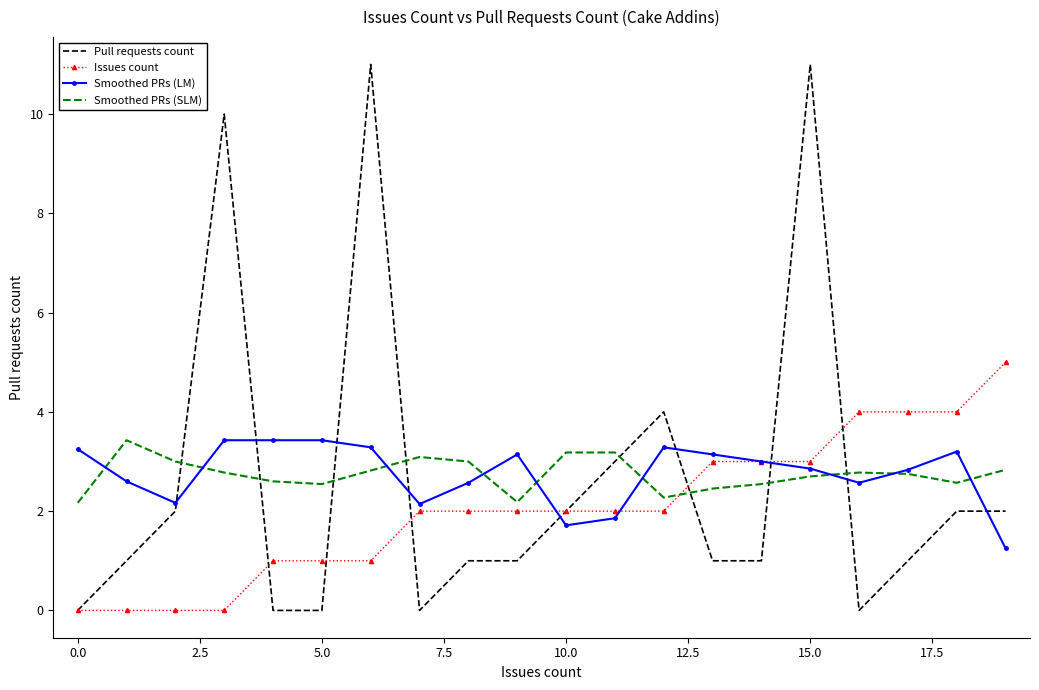

Reading left to right, what are all the values shown in this chart?

Pull requests count: 0.0	1.0	2.0	10.0	0.0	0.0	11.0	0.0	1.0	1.0	2.0	3.0	4.0	1.0	1.0	11.0	0.0	1.0	2.0	2.0
Issues count: 0.0	0.0	0.0	0.0	1.0	1.0	1.0	2.0	2.0	2.0	2.0	2.0	2.0	3.0	3.0	3.0	4.0	4.0	4.0	5.0
Smoothed PRs (LM): 3.2	2.6	2.2	3.4	3.4	3.4	3.3	2.1	2.6	3.1	1.7	1.9	3.3	3.1	3.0	2.9	2.6	2.8	3.2	1.2
Smoothed PRs (SLM): 2.2	3.4	3.0	2.8	2.6	2.5	2.8	3.1	3.0	2.2	3.2	3.2	2.3	2.5	2.5	2.7	2.8	2.8	2.6	2.8